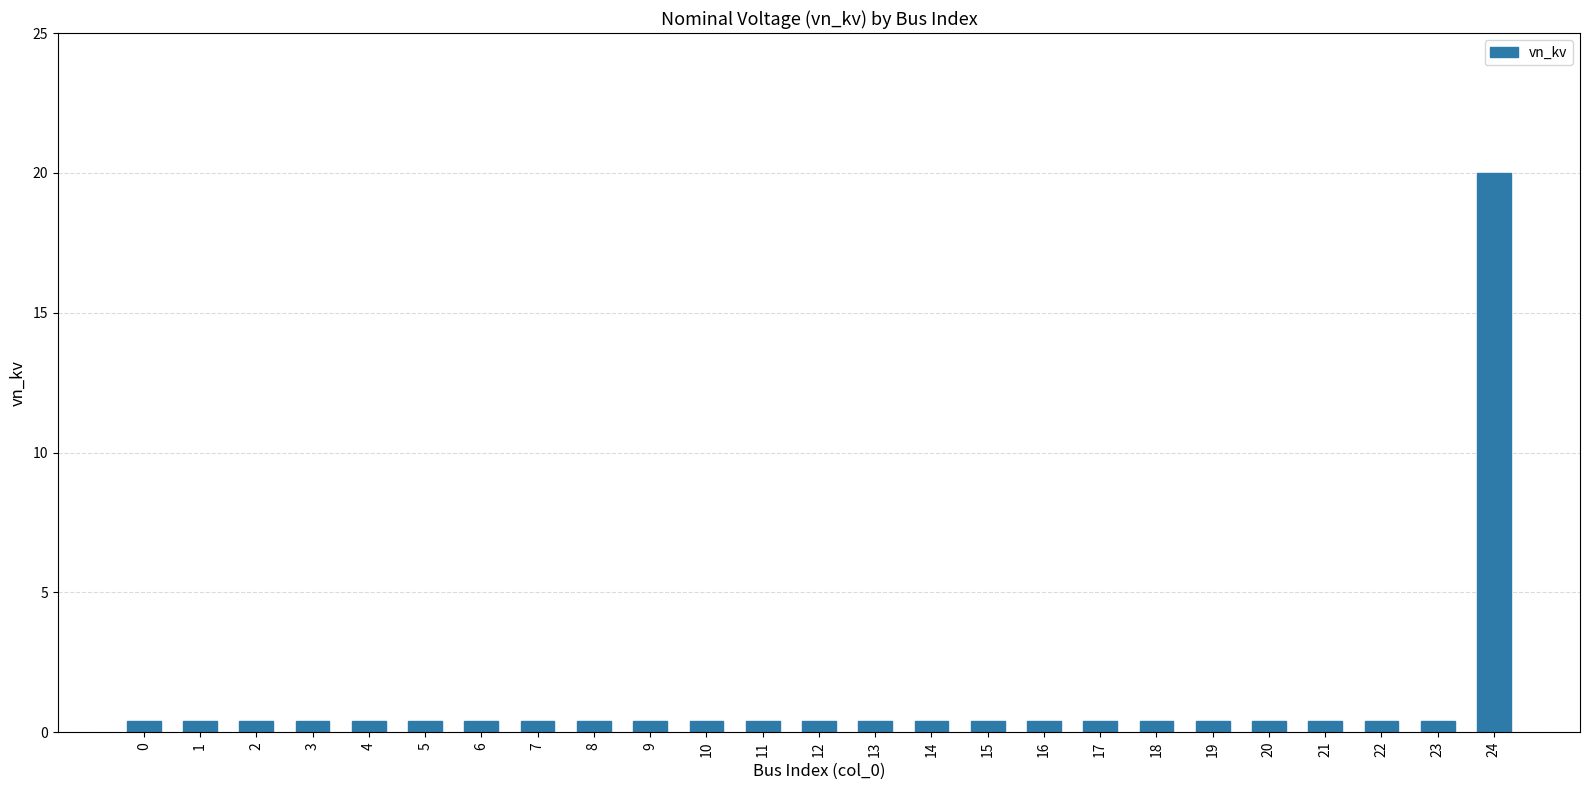

Reading left to right, what are all the values shown in this chart?

0.4	0.4	0.4	0.4	0.4	0.4	0.4	0.4	0.4	0.4	0.4	0.4	0.4	0.4	0.4	0.4	0.4	0.4	0.4	0.4	0.4	0.4	0.4	0.4	20.0